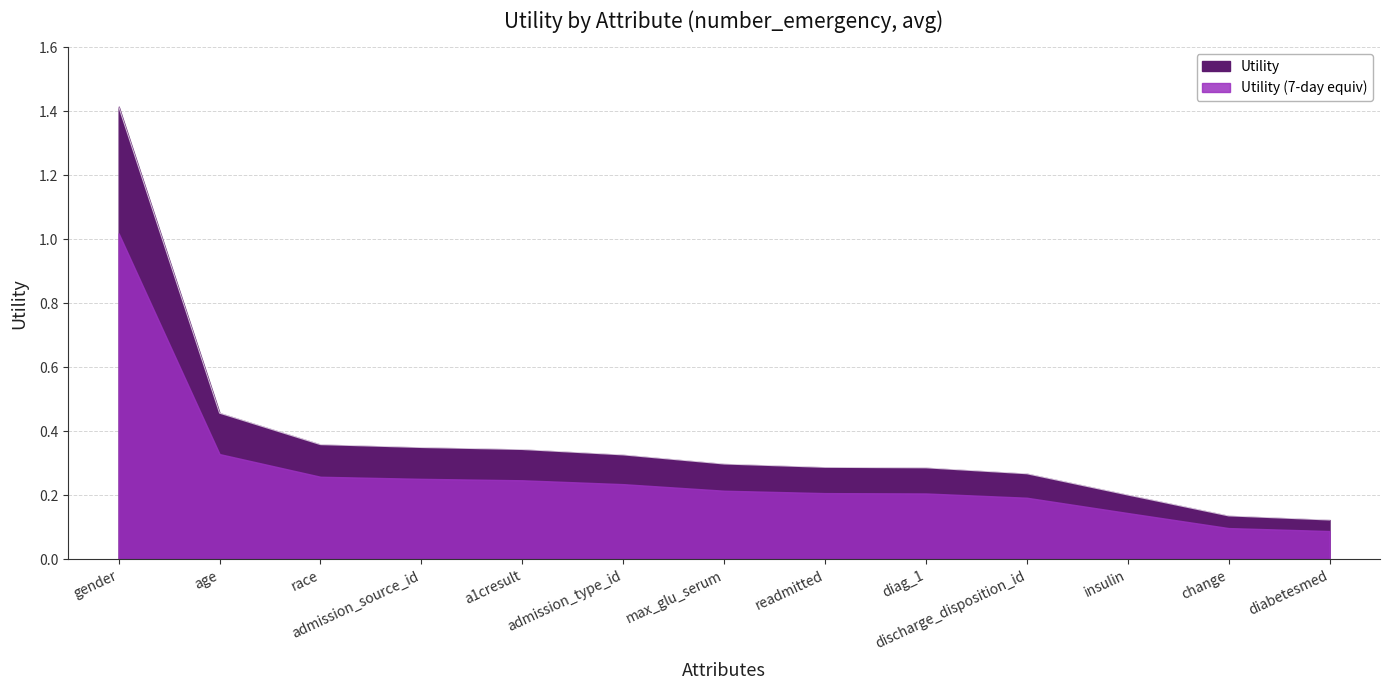

List the labels in order of value, largest first.

gender, age, race, admission_source_id, a1cresult, admission_type_id, max_glu_serum, readmitted, diag_1, discharge_disposition_id, insulin, change, diabetesmed